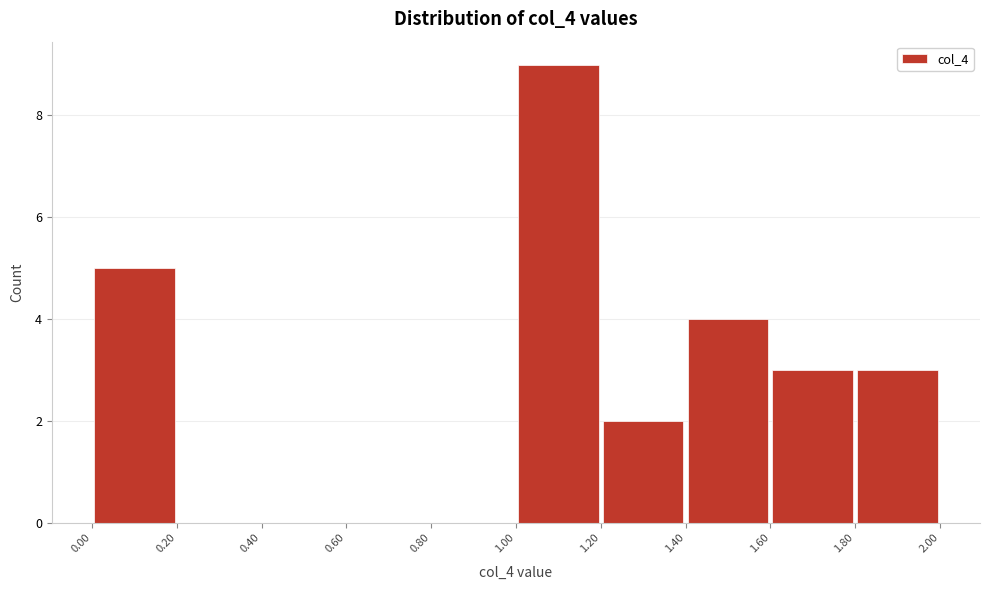

Reading left to right, list every bar in this chart as the range it spans on the x-axis followed by its height. The values are not printed on the chart, so give them approximately, as read against the axis.

0.00 to 0.20: 5
0.20 to 0.40: 0
0.40 to 0.60: 0
0.60 to 0.80: 0
0.80 to 1.00: 0
1.00 to 1.20: 9
1.20 to 1.40: 2
1.40 to 1.60: 4
1.60 to 1.80: 3
1.80 to 2.00: 3